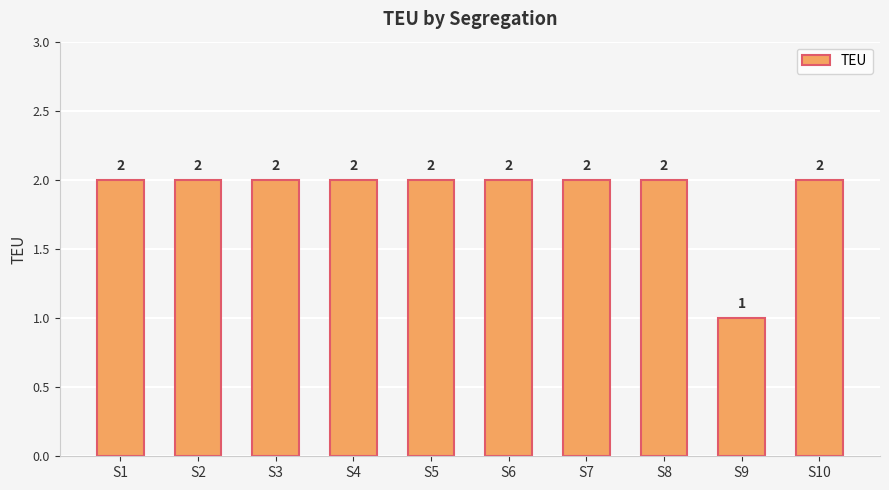

At which category does the chart reach its minimum across all series?

S9